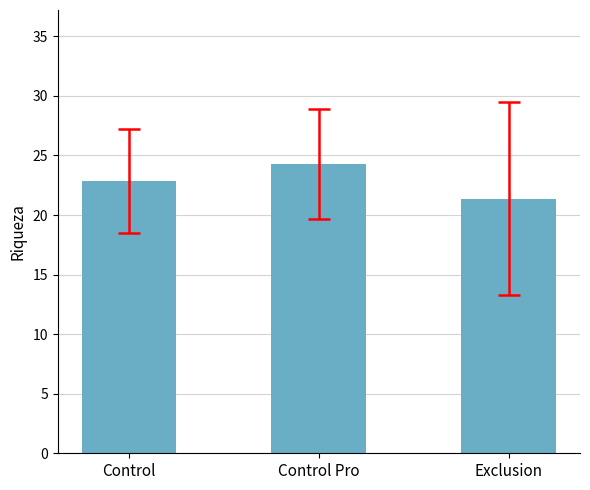

Which category has the lowest value across all series?

Exclusion